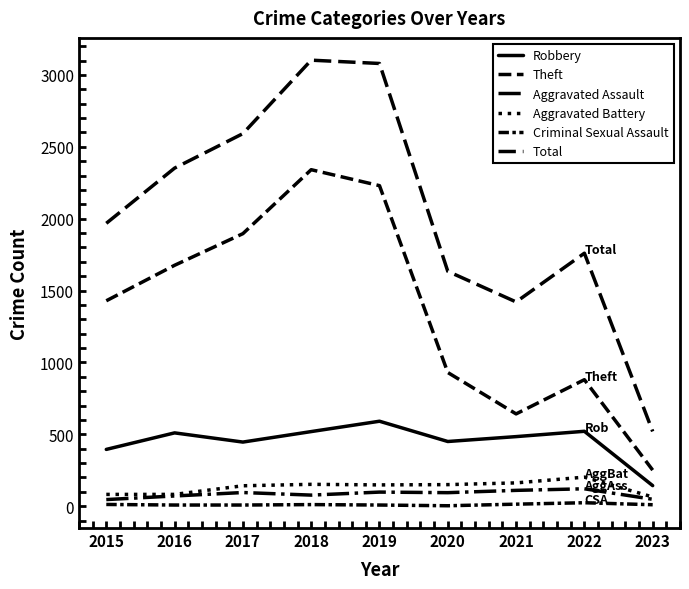

Read the Aggravated Assault value at 2021, to the nearest 10.

110